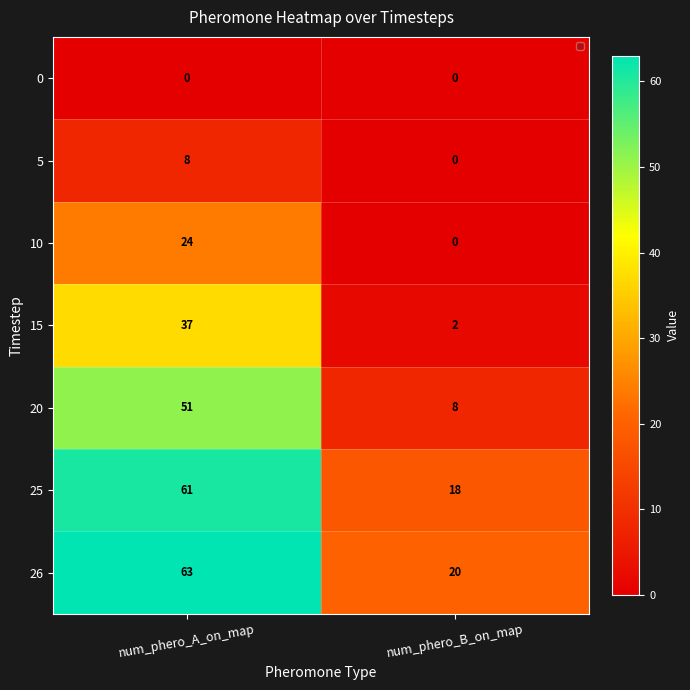

The value of 5 at num_phero_A_on_map is 8. True or false?

True